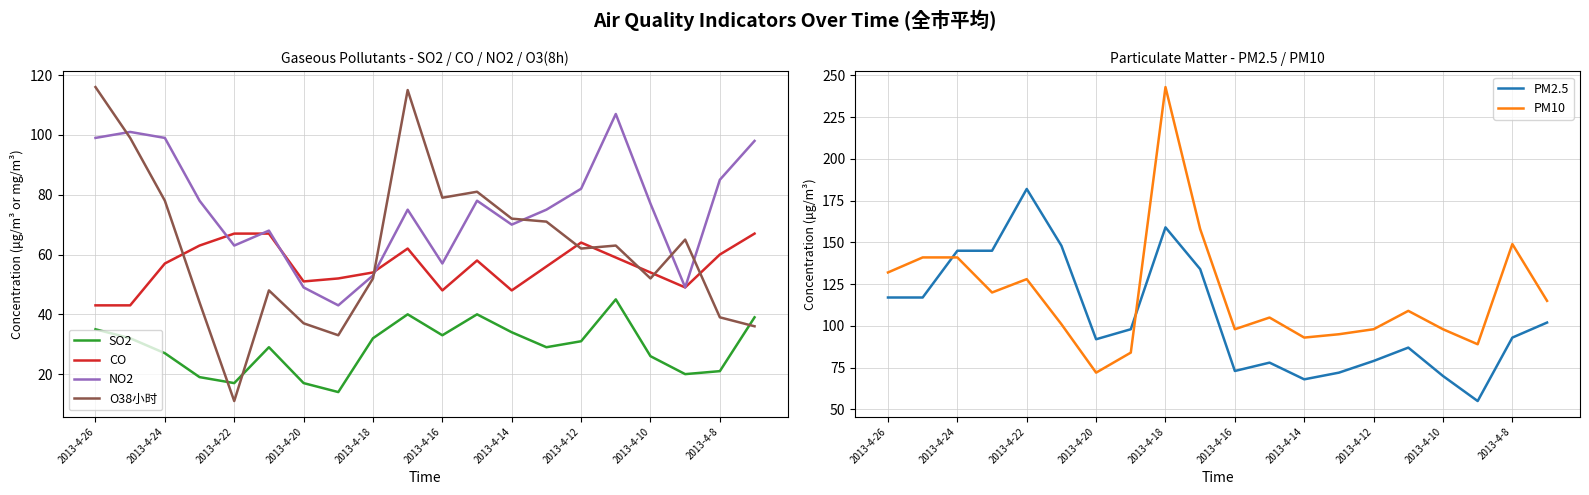

What is the value of the NO2 point at the 4th from the left?

78